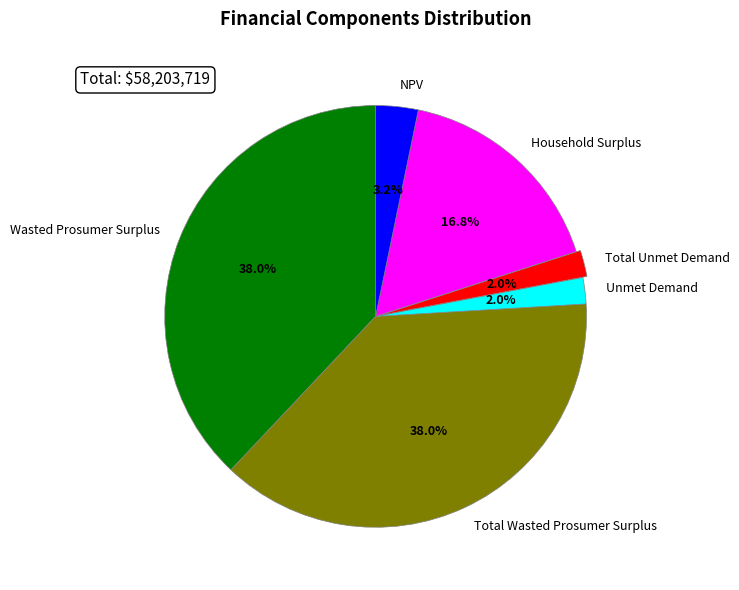

Is there any slice that represents more than half of the pie?

No